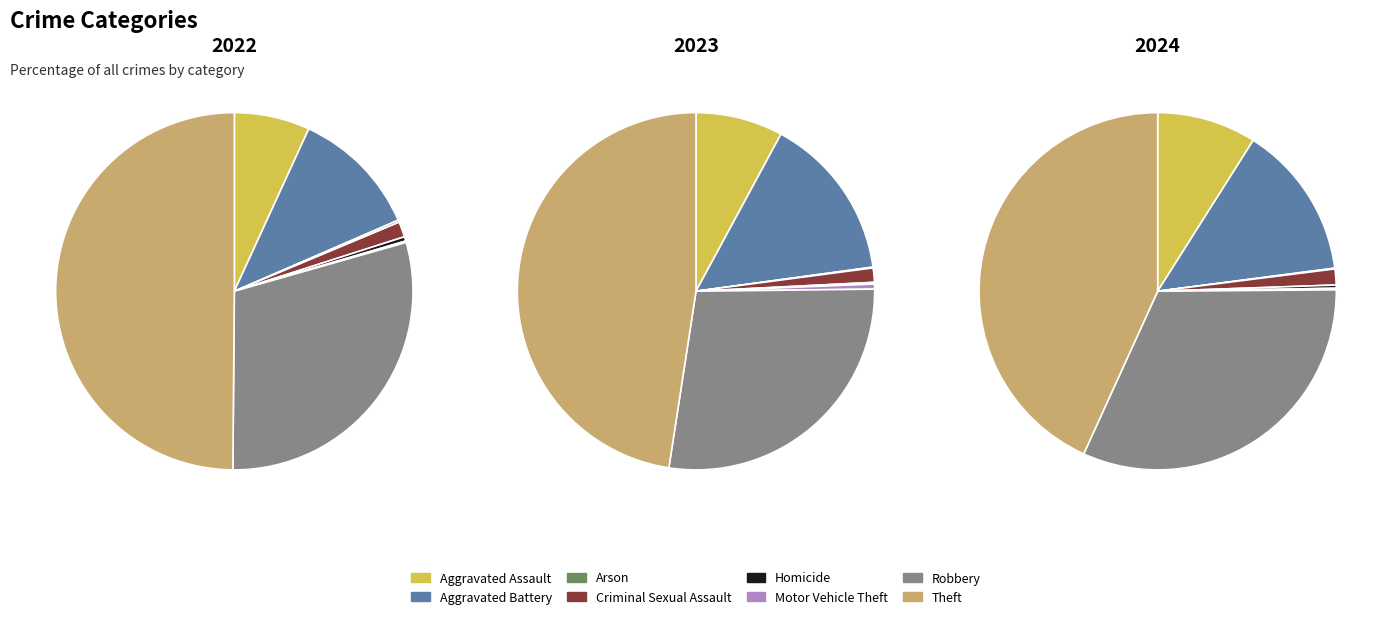

Count the number of slices in the pie.

8